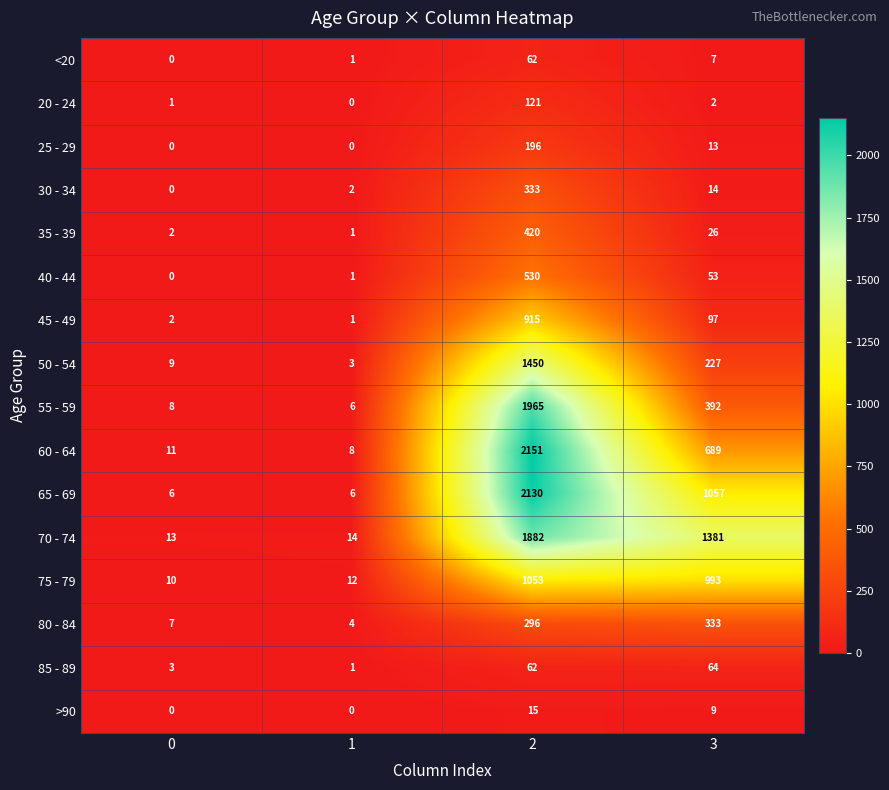

What is the highest value of the <20 series?

62